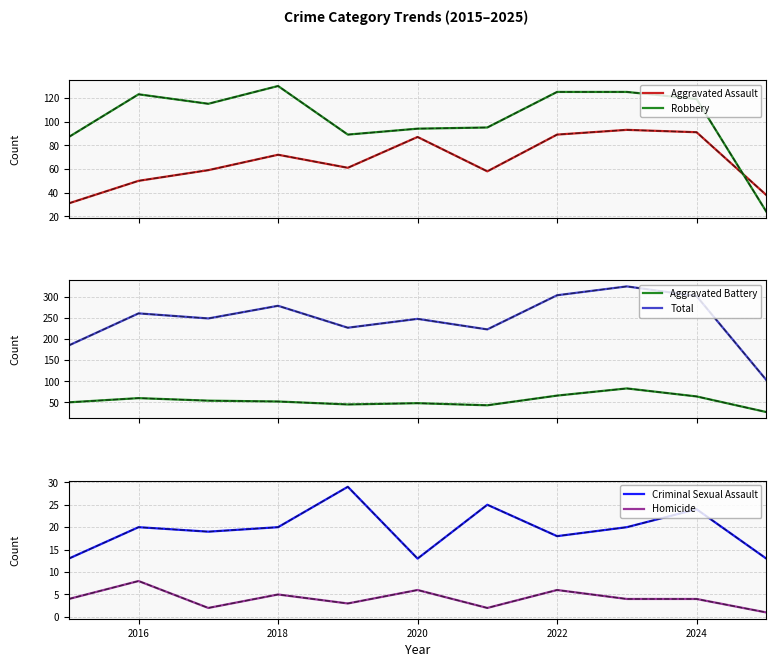

In Aggravated Battery, how many points are higher than both neighbors (excluding endpoints)?

3